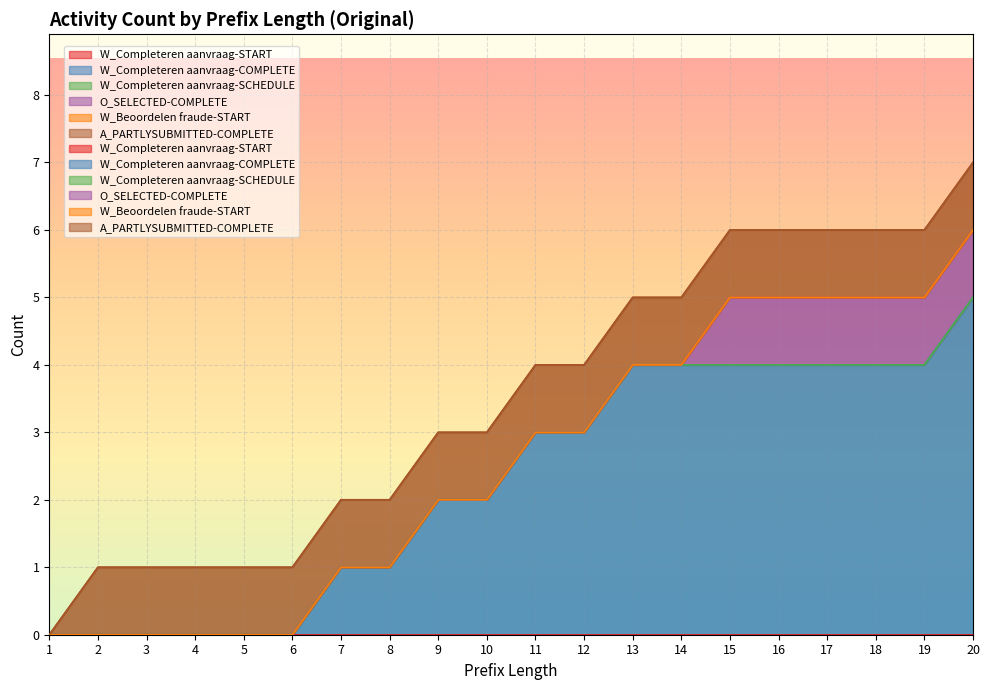

How many values in the W_Completeren aanvraag-COMPLETE series exceed 3?

8